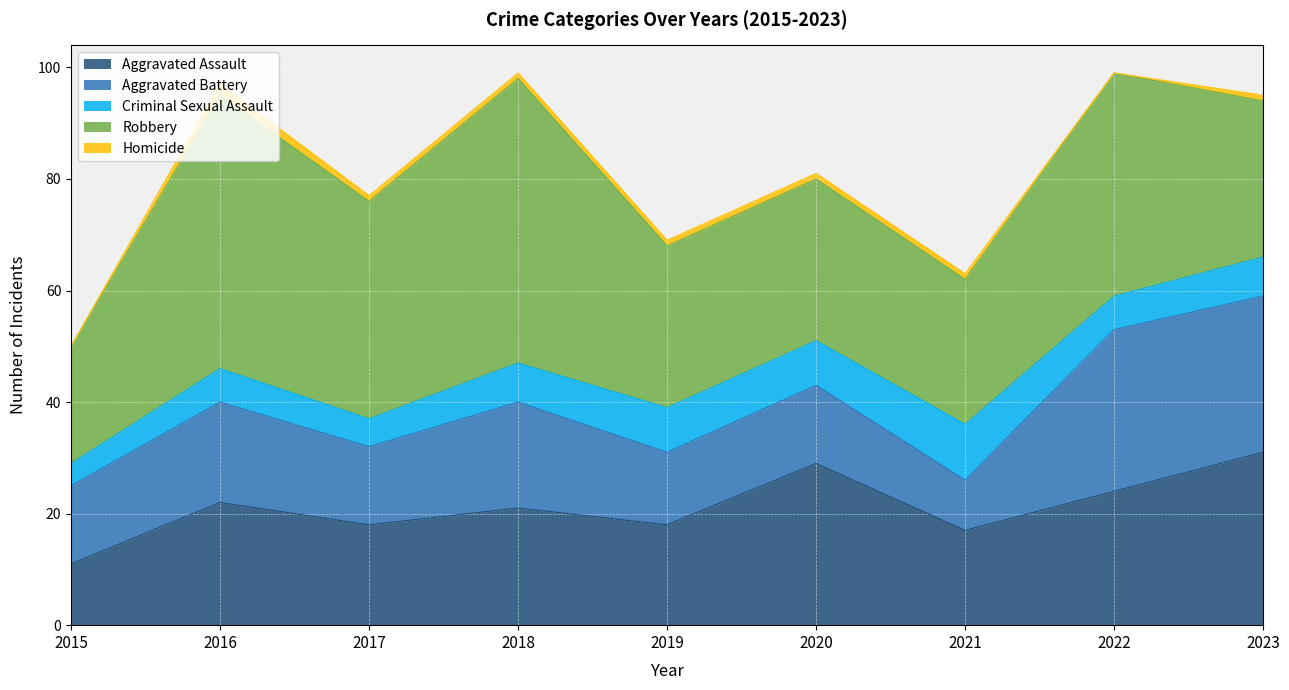

Reading right to left, transcribe all the data shown in this chart.

Aggravated Assault: 31	24	17	29	18	21	18	22	11
Aggravated Battery: 28	29	9	14	13	19	14	18	14
Criminal Sexual Assault: 7	6	10	8	8	7	5	6	4
Robbery: 28	40	26	29	29	51	39	49	21
Homicide: 1	0	1	1	1	1	1	2	0